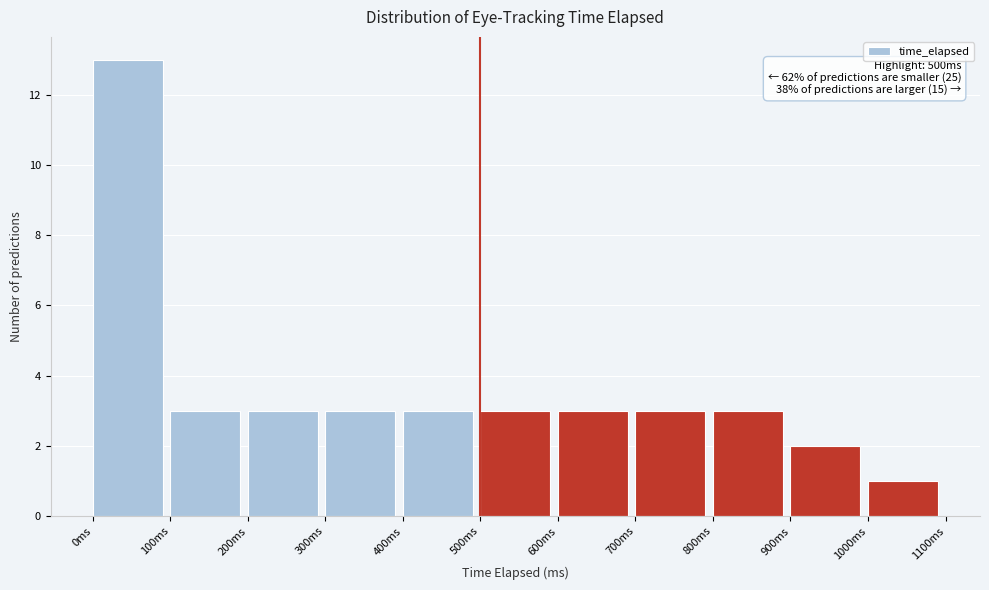

Over which range of the x-axis is the bar tallest?

0 to 100